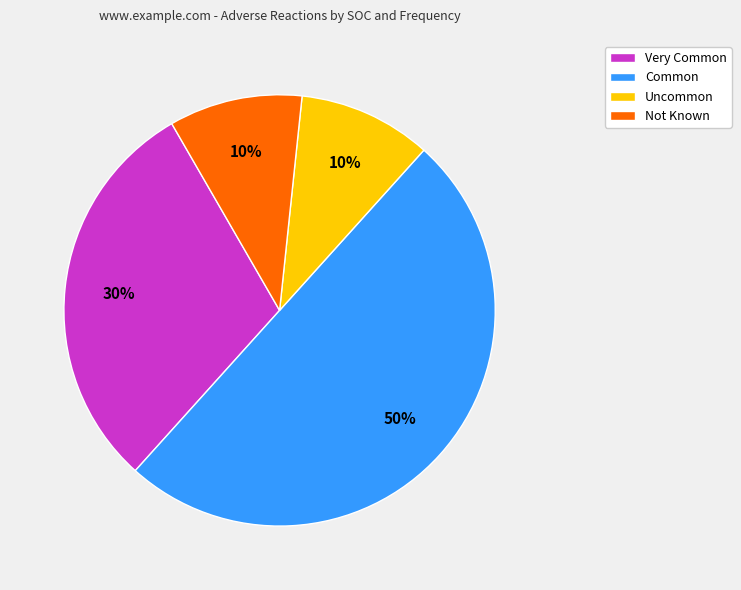

To the nearest percent, what percentage of the pie is Very Common?

30%